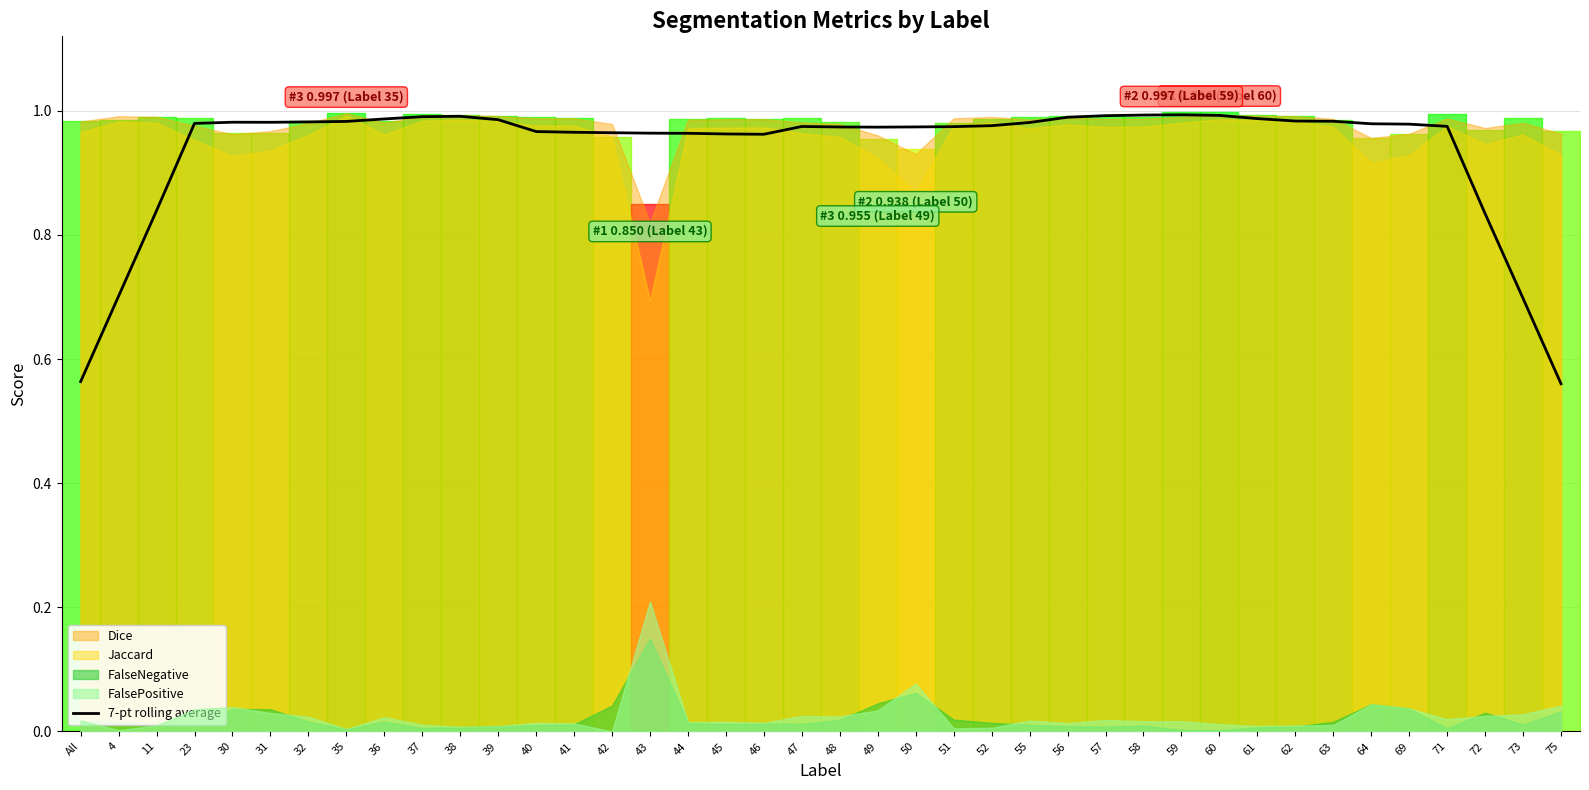

The chart shows a value of 1.0 at 55. True or false?

True